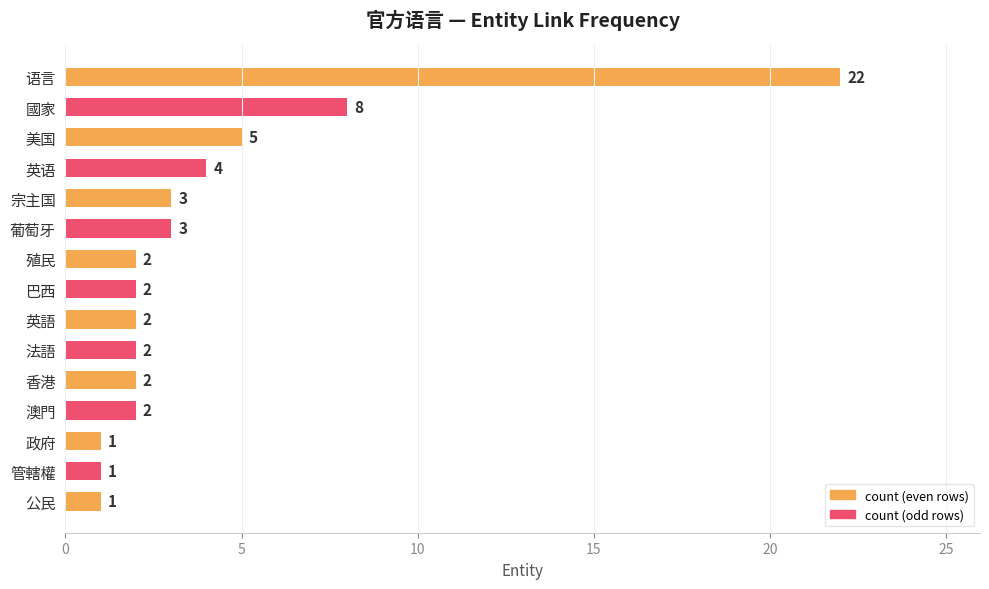

What is the difference between the maximum and minimum values?

21